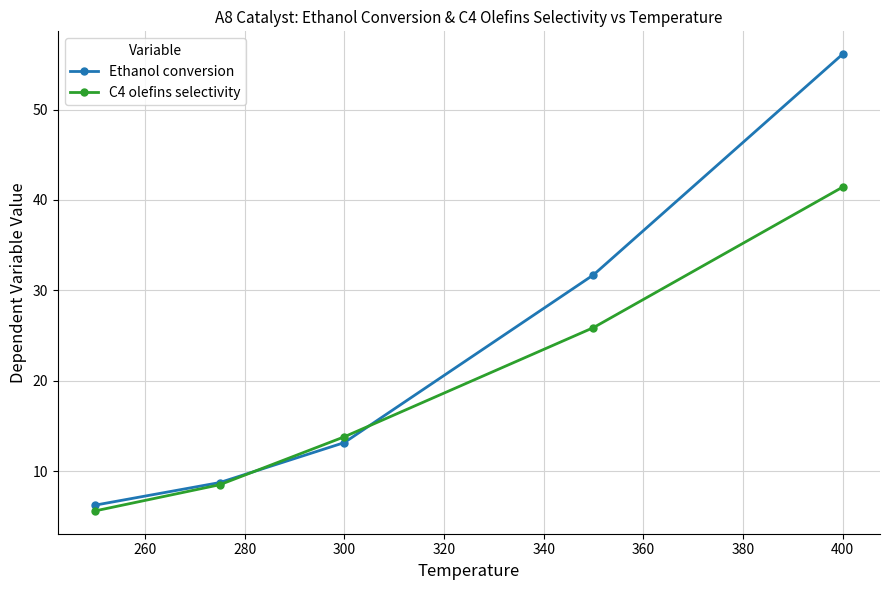

What is the value of the Ethanol conversion point at the 1st from the left?

6.3